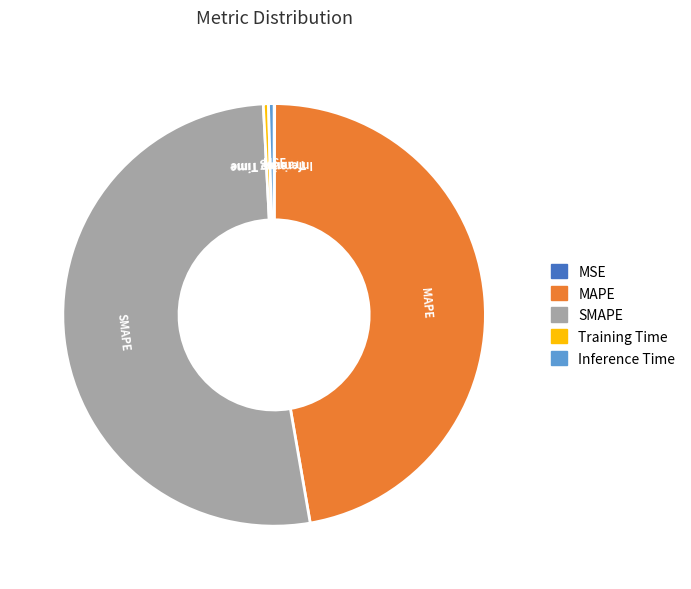

Is the sum of MAPE and Inference Time greater than half?

No